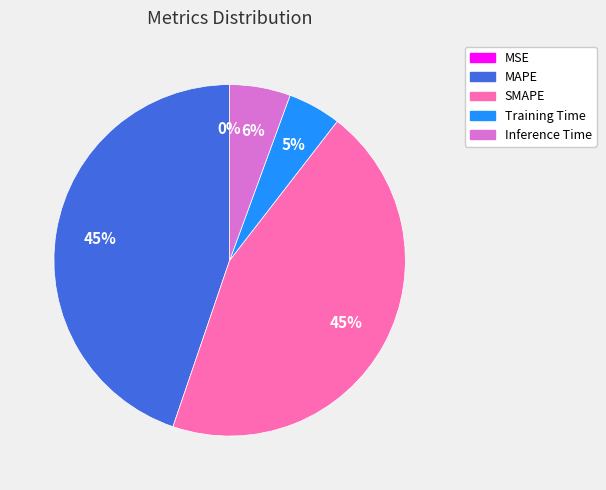

Is there any slice that represents more than half of the pie?

No